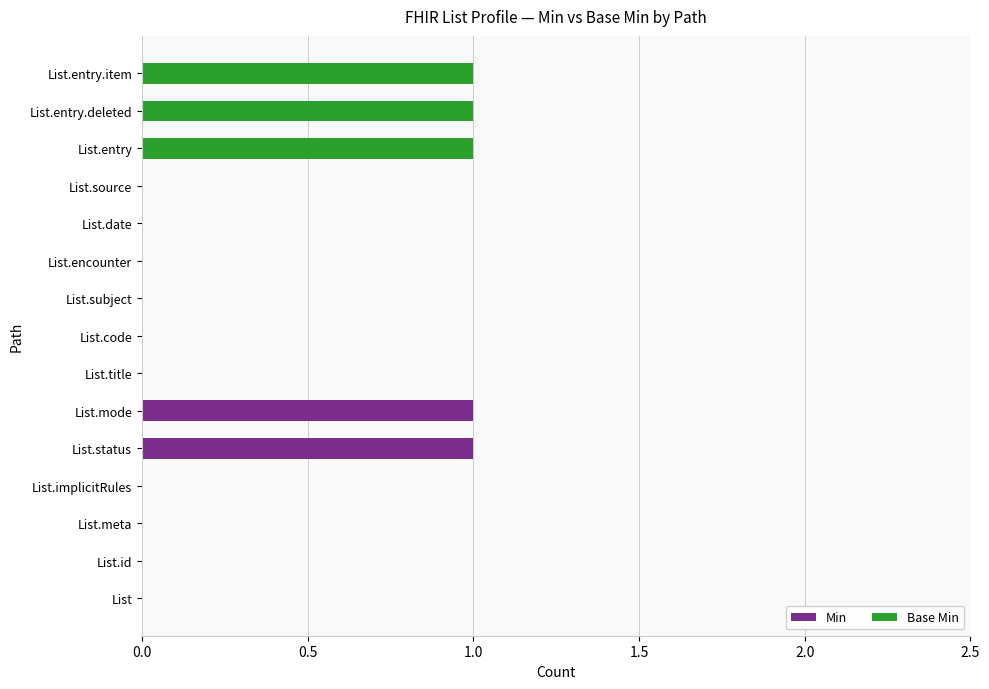

The value of Min at List.date is 0. True or false?

True